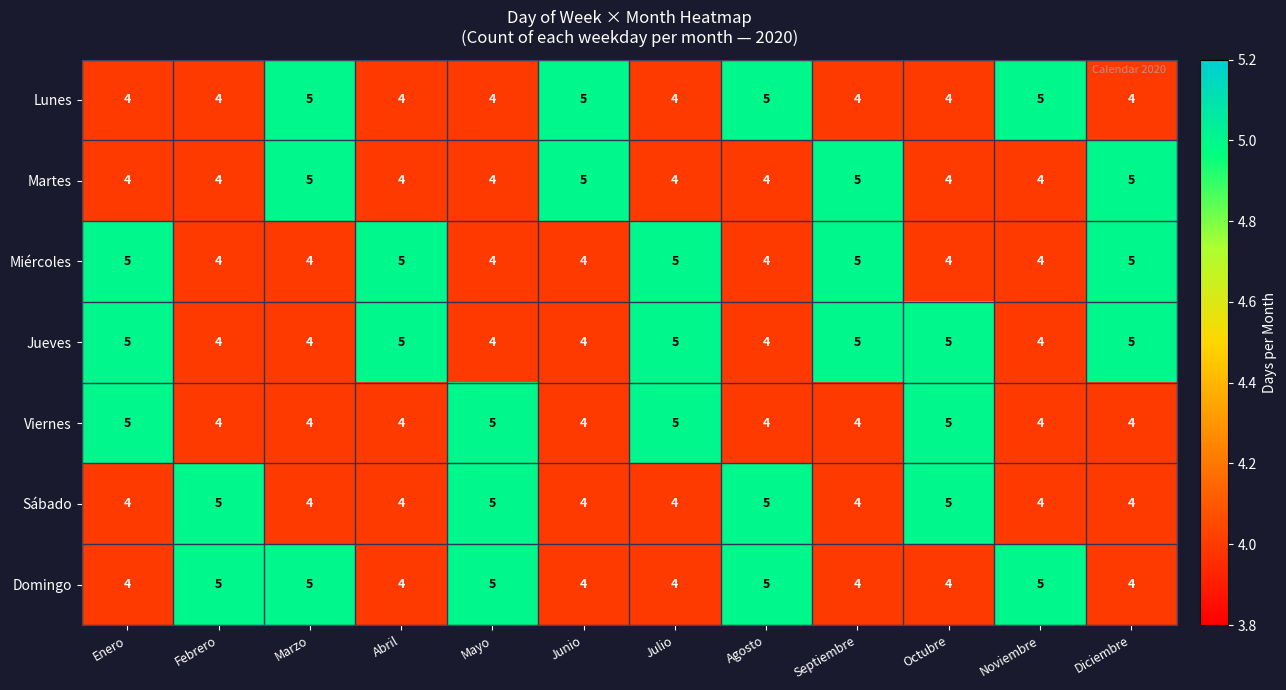

Which series has the largest total across all categories?

Jueves